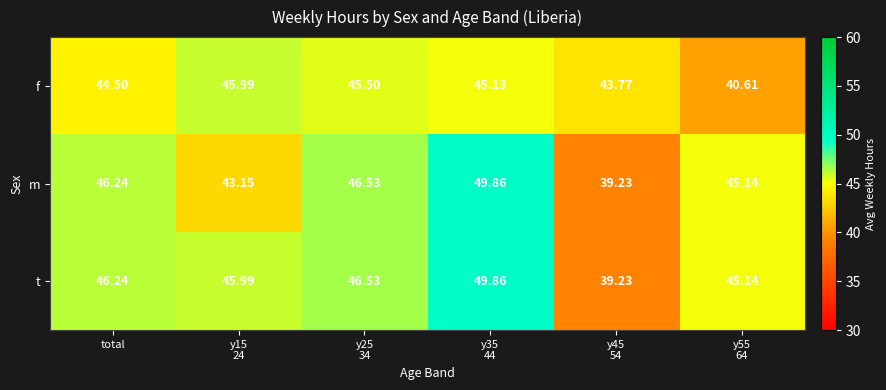

Where does the m series first go above 46?

total